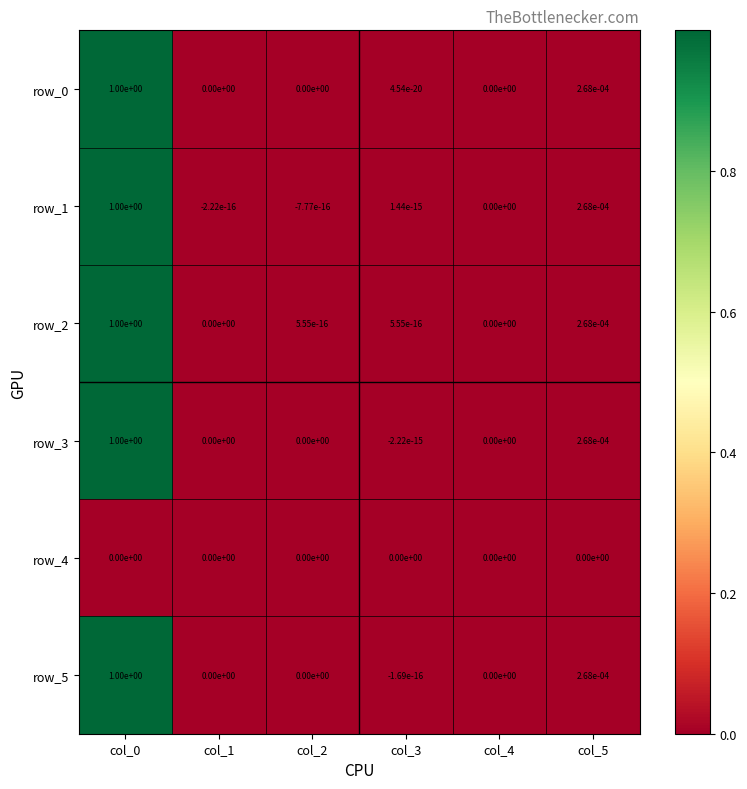

Is it true that row_1 equals 0.0 at col_4?

True